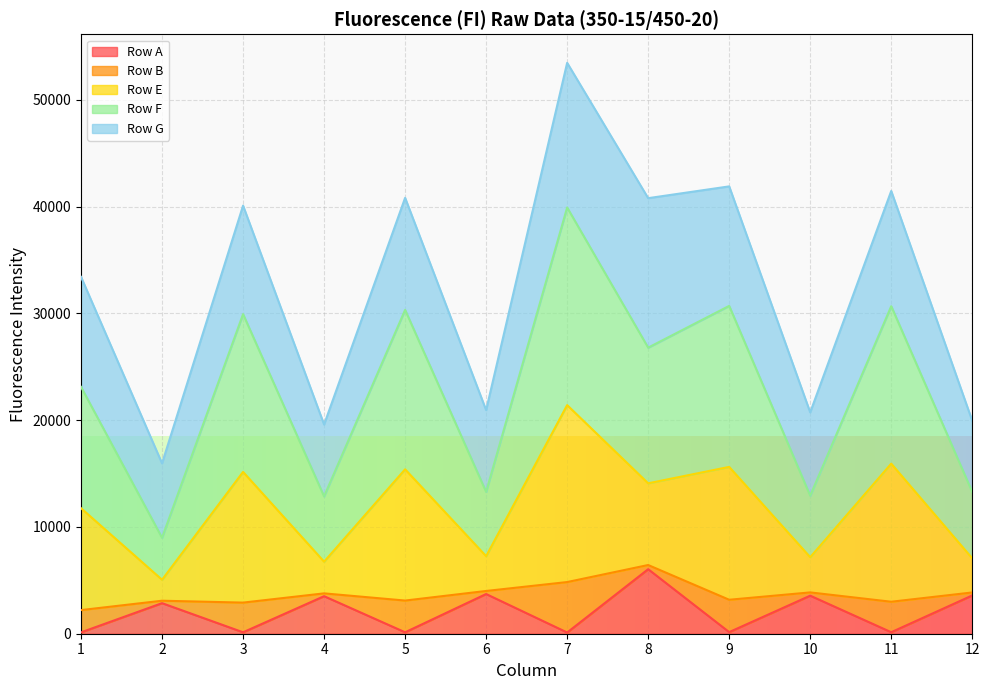

What is the total value across all series at 9?

41896